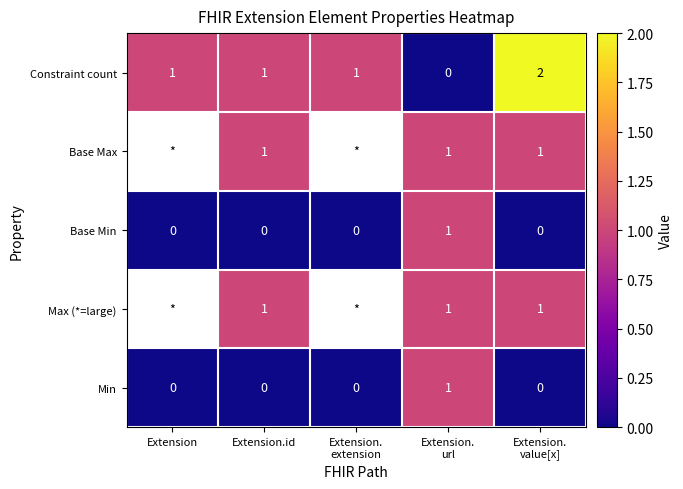

Count the Constraint count values in the range 1 to 2.

4